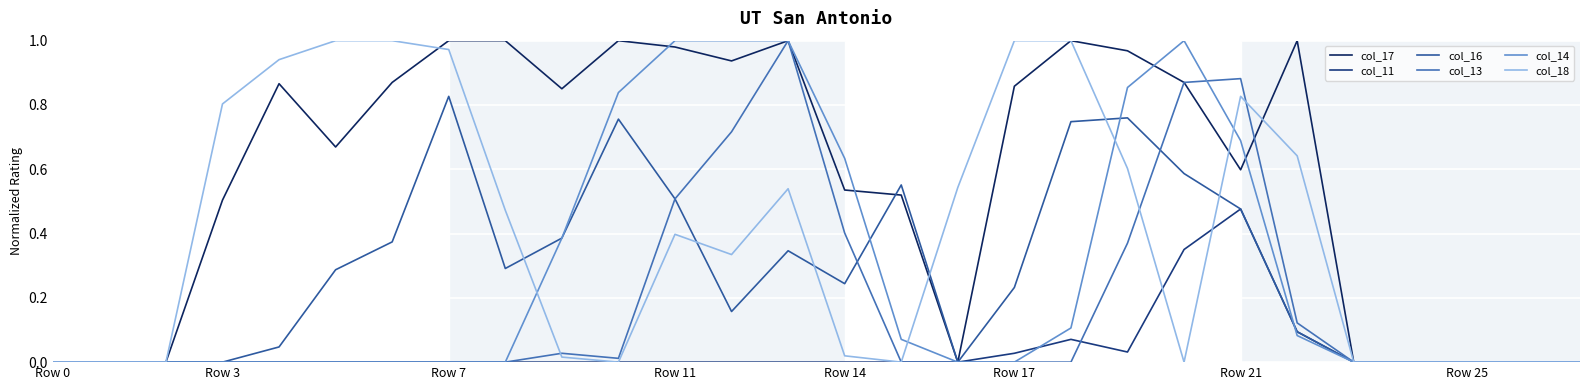

Count the number of categories in the chart.

28